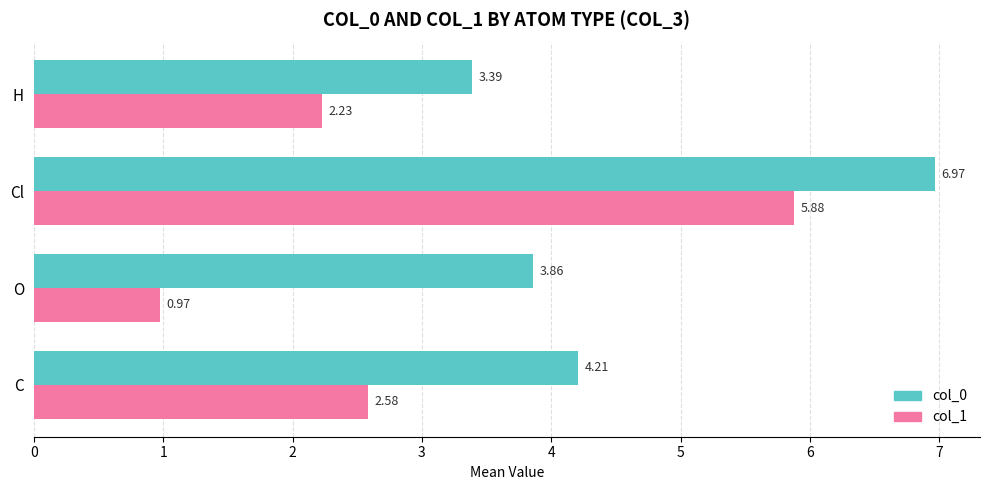

Where is col_0 nearest to the value 5?

C